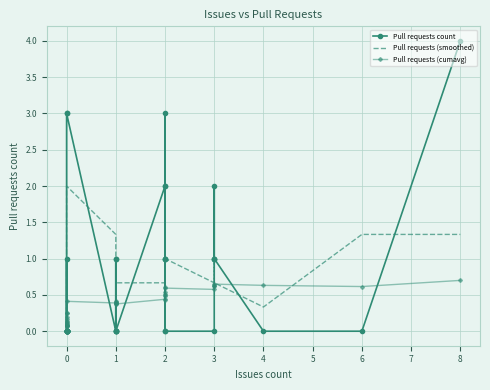

Which series has the largest range (max minus min)?

Pull requests count